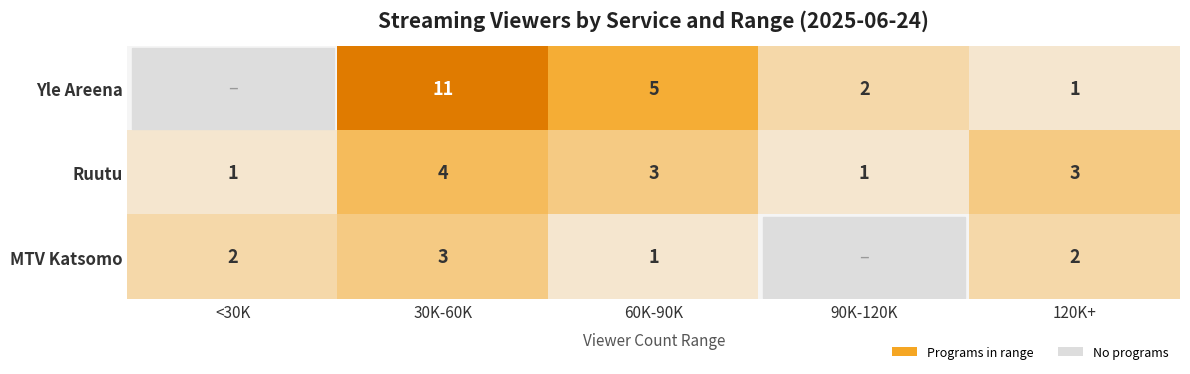

Between 30K-60K and 120K+, which series saw the biggest shift?

Yle Areena